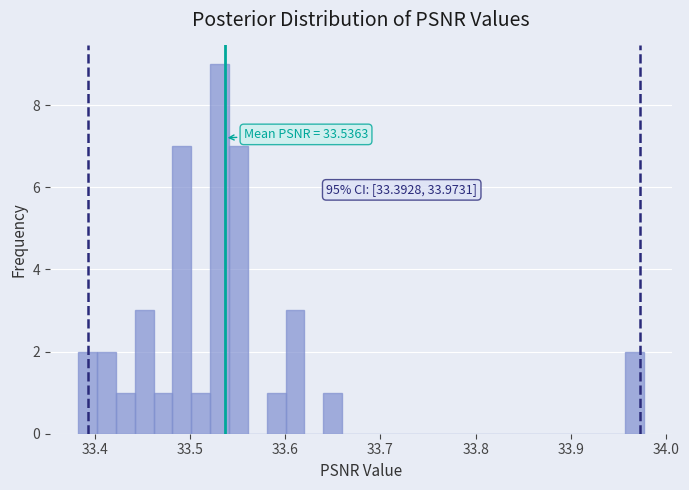

Read against the x-axis, roughly where is the centre of the tallest bar?

33.53